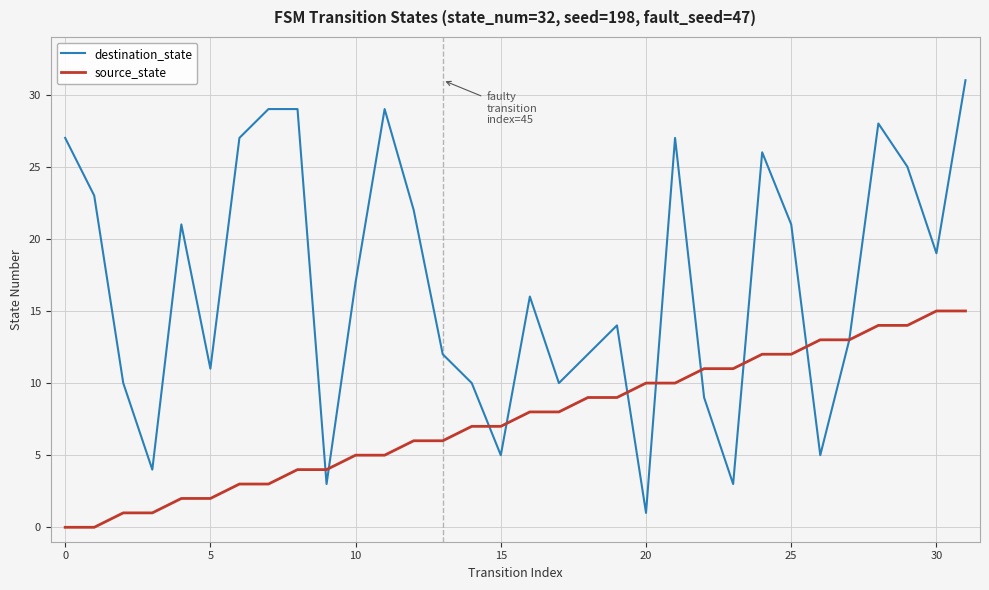

Which series has the largest range (max minus min)?

destination_state